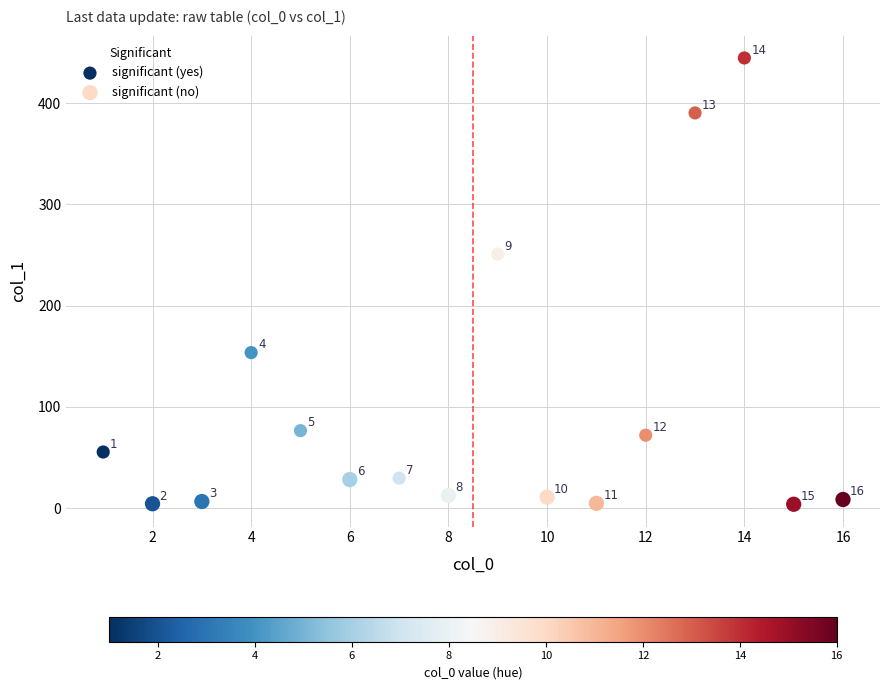

What are all the series names shown in the legend?

significant (yes), significant (no)